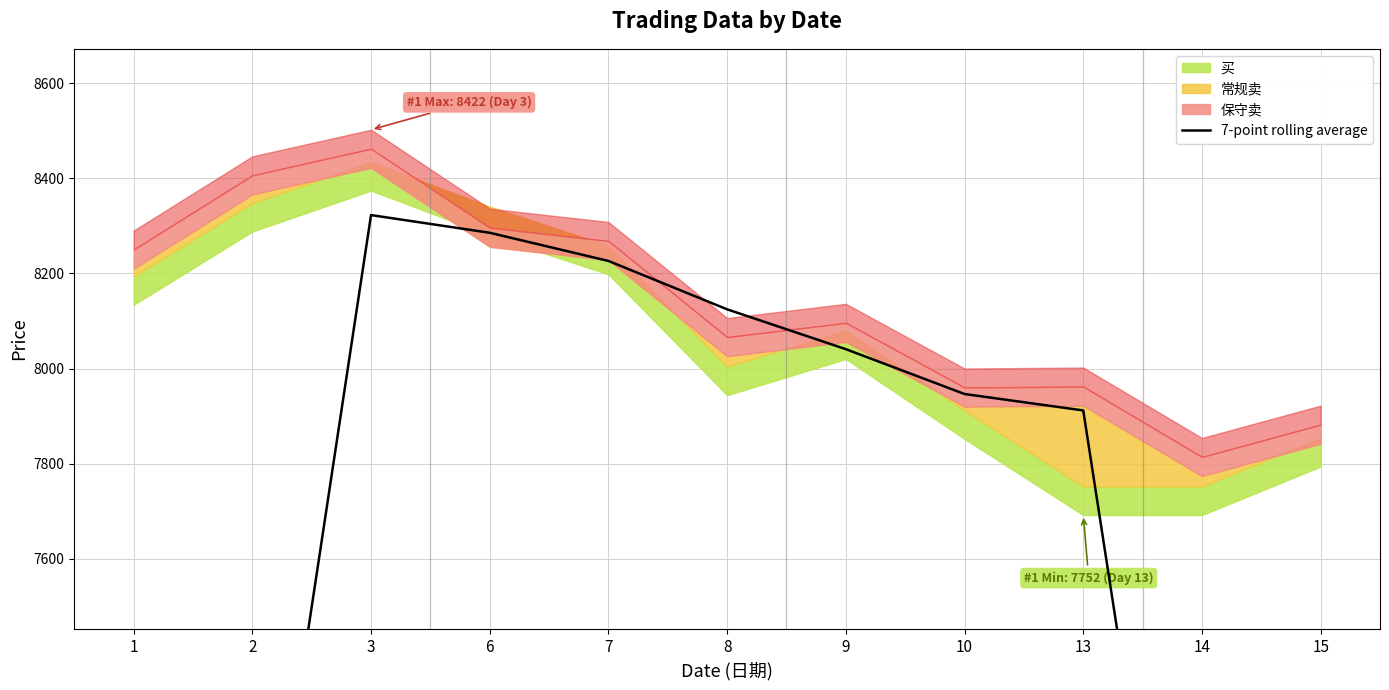

What is the ratio of the value at 9 to the value at 13?

1.0